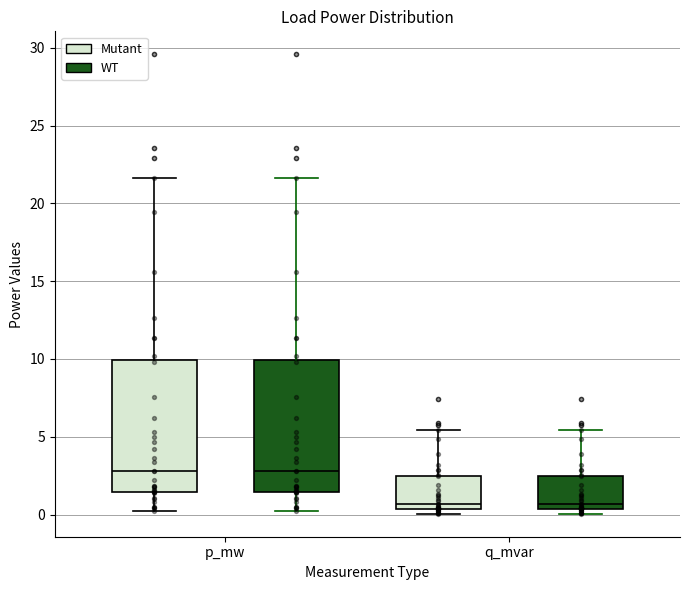

Where does the lower whisker of the box for p_mw (WT) end on the y-axis? The values are not printed on the chart, so give them approximately, as read against the axis.

0.0